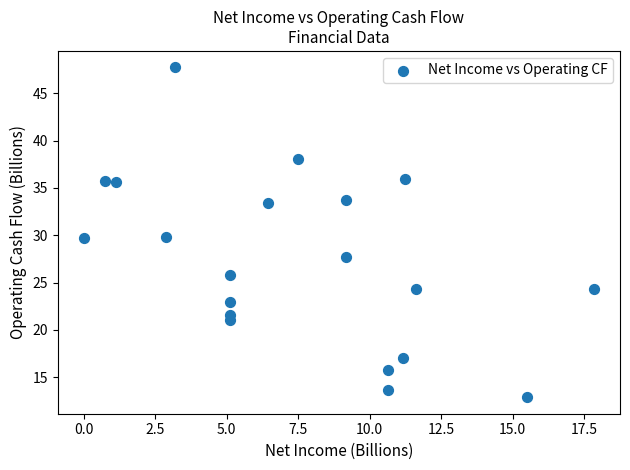

What is the range of Y values (max minus min)?

34.9